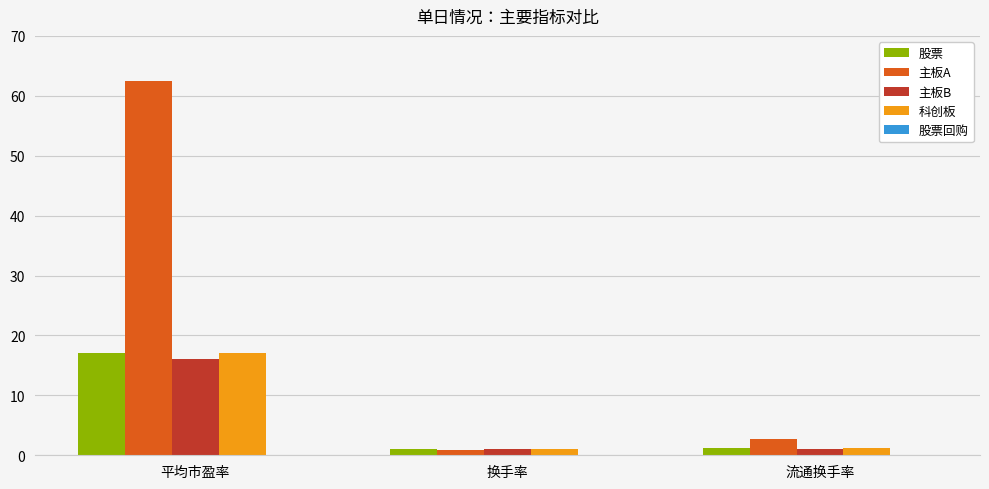

Does the chart contain stacked bars?

No